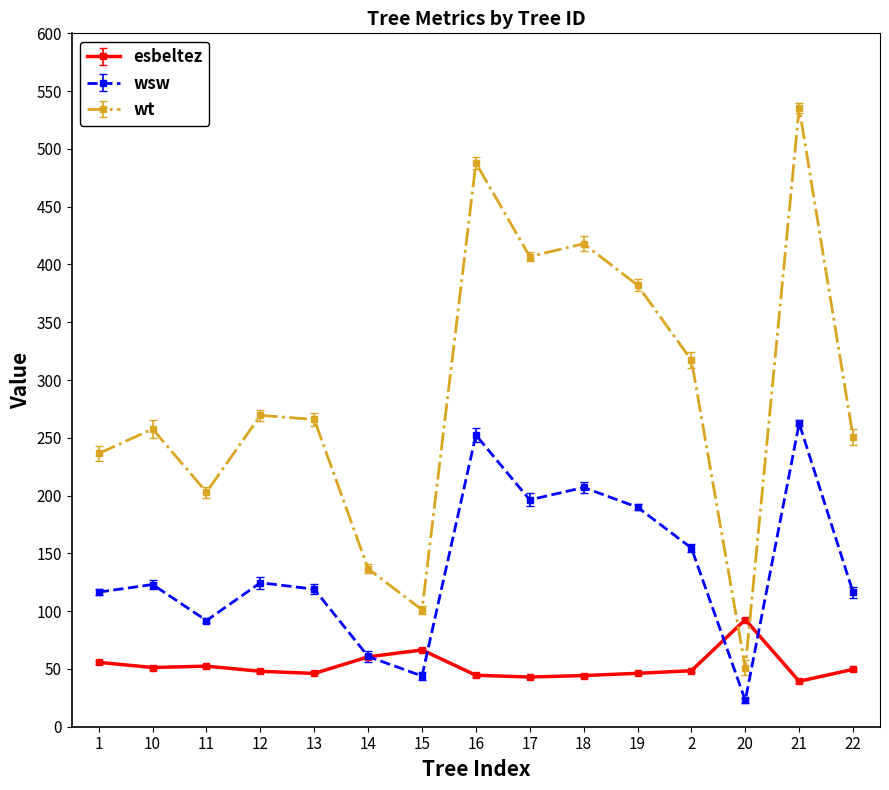

True or false: wsw has more than 2 points higher than both neighbors.

True